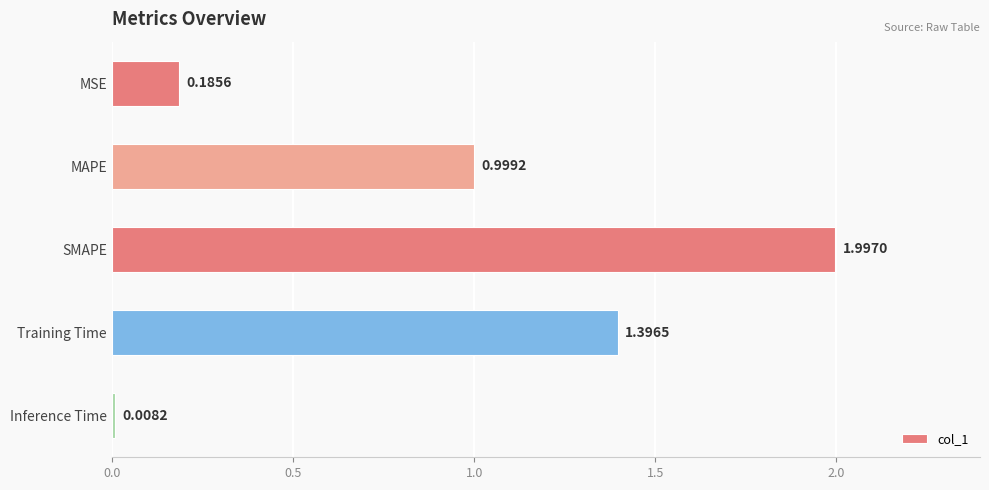

What is the average value?

0.9